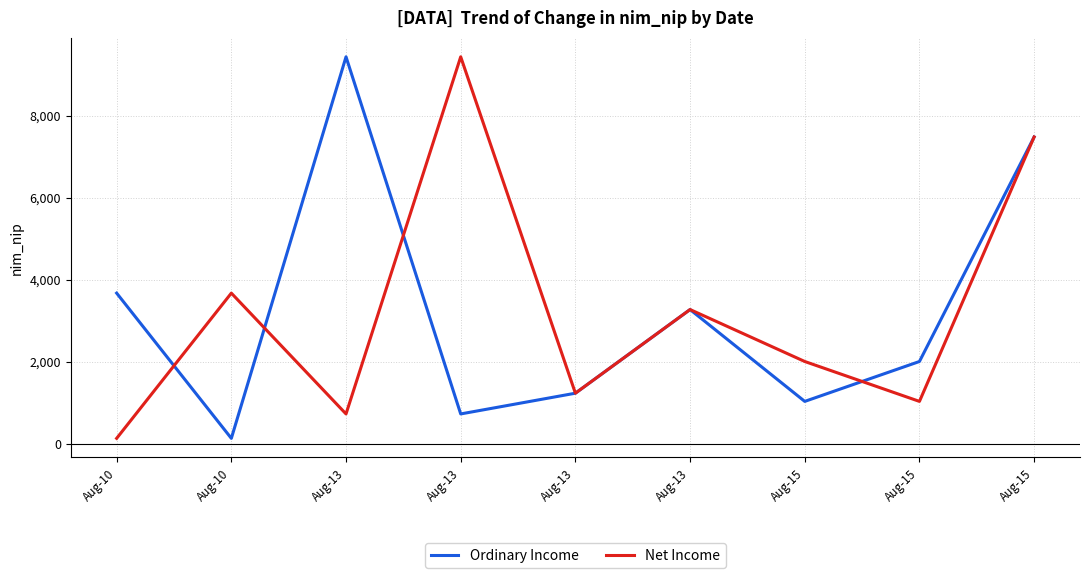

Which series changed the most between Aug-13 and Aug-13?

Net Income